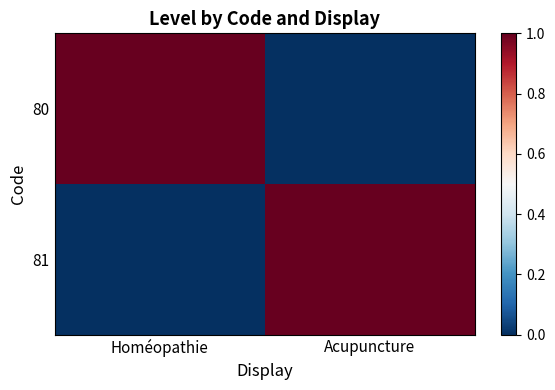

At which category is the sum across all series the highest?

Homéopathie